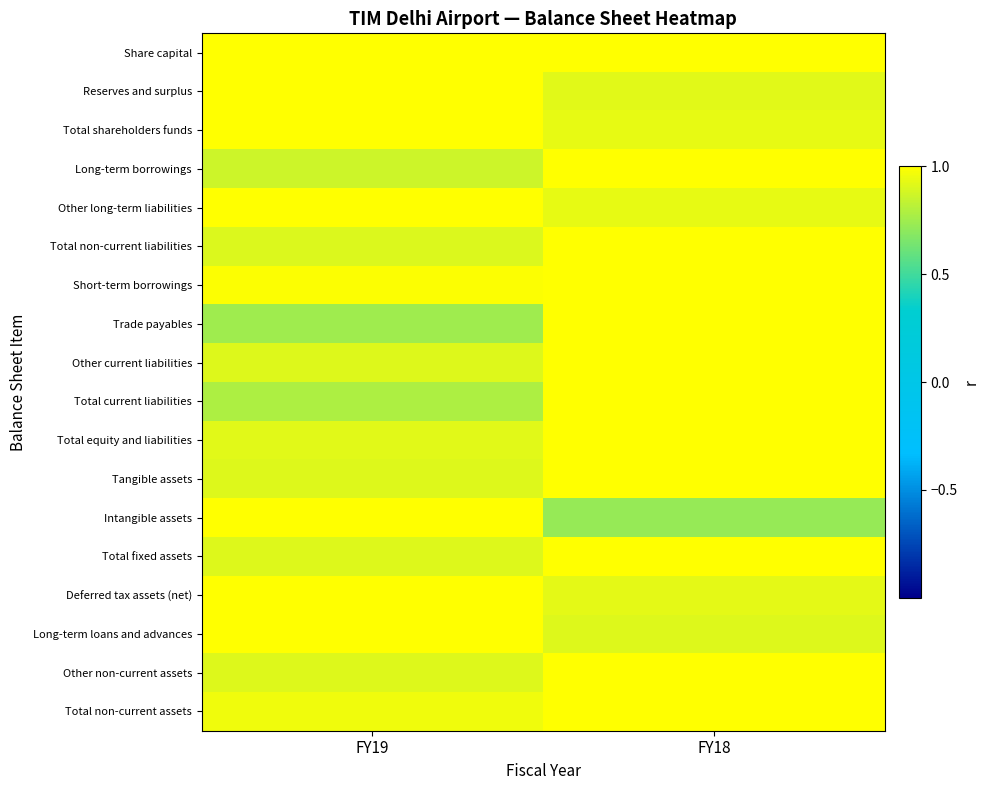

Which series has the largest total across all categories?

Share capital